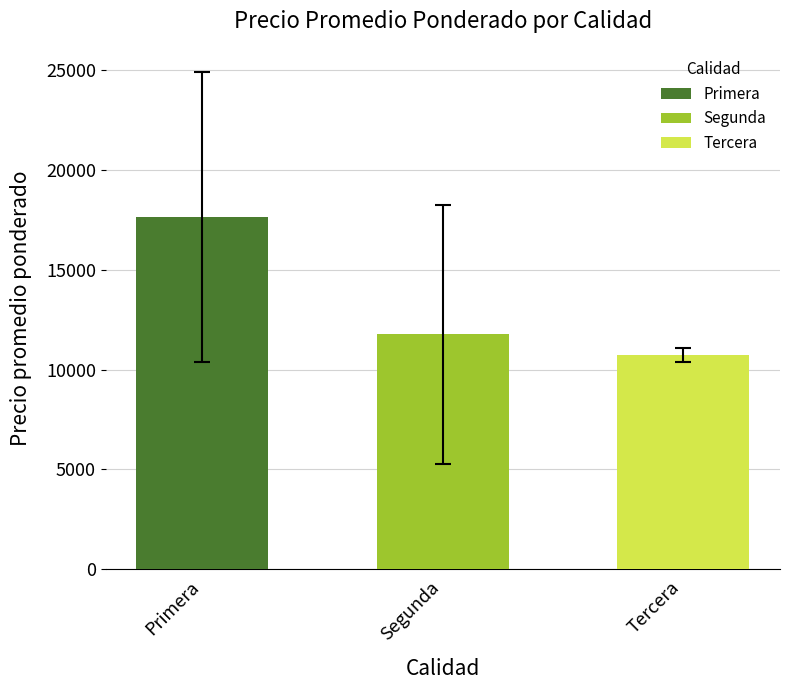

What is the label of the 2nd bar from the right?

Segunda